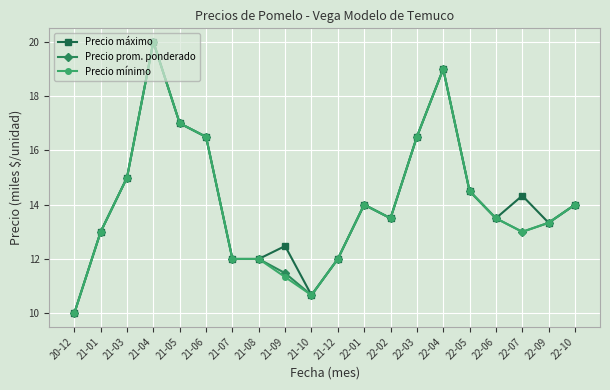

Does the chart display data point markers on the line(s)?

Yes